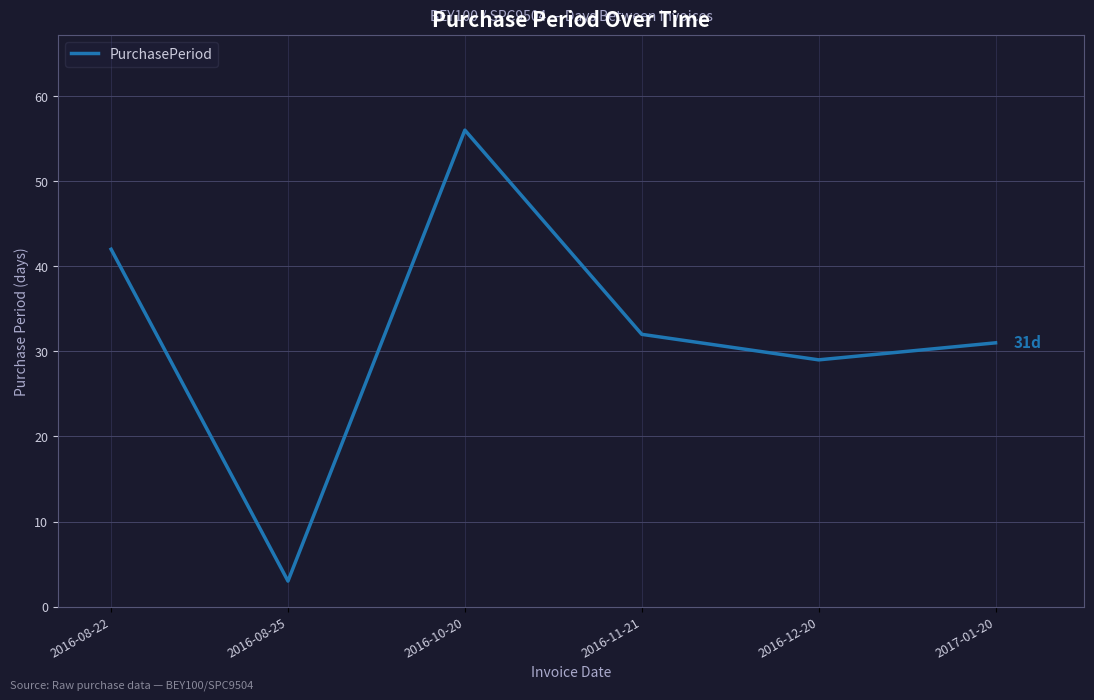

Approximately how many times larger is the value at 2016-08-25 compared to 2016-10-20?

0.1